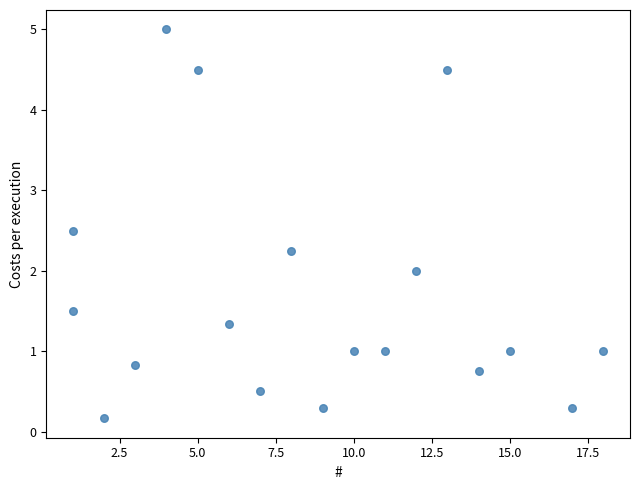

What is the range of X values (max minus min)?

17.0